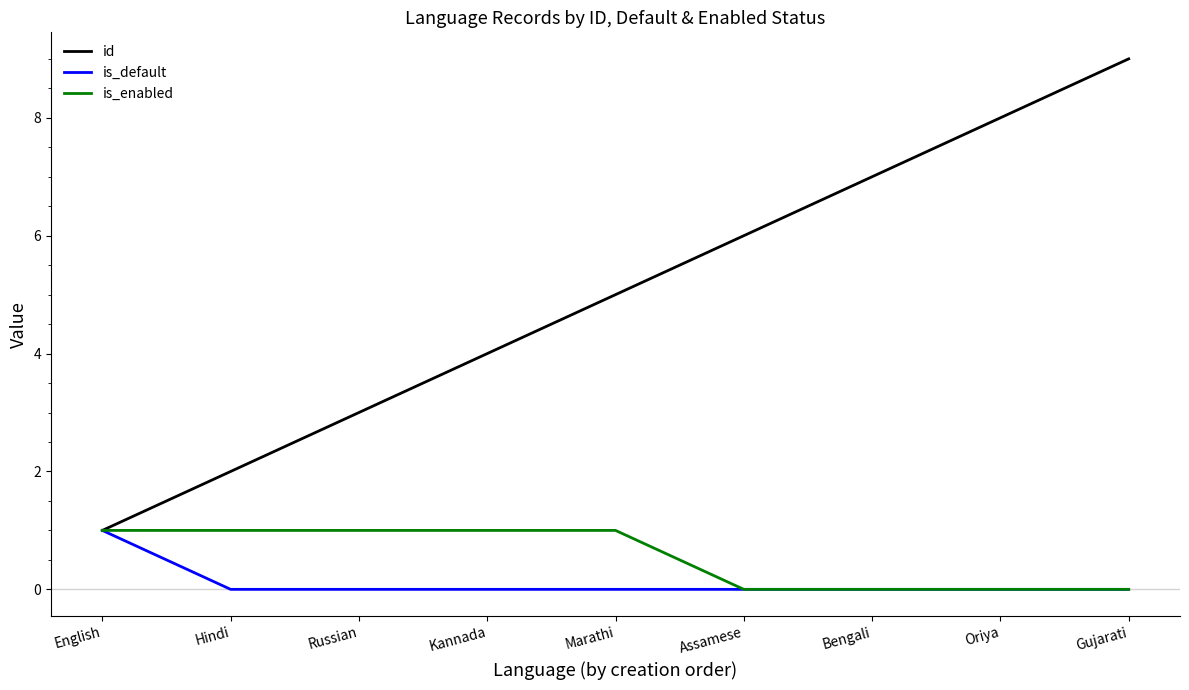

At which category is the sum across all series the highest?

Gujarati